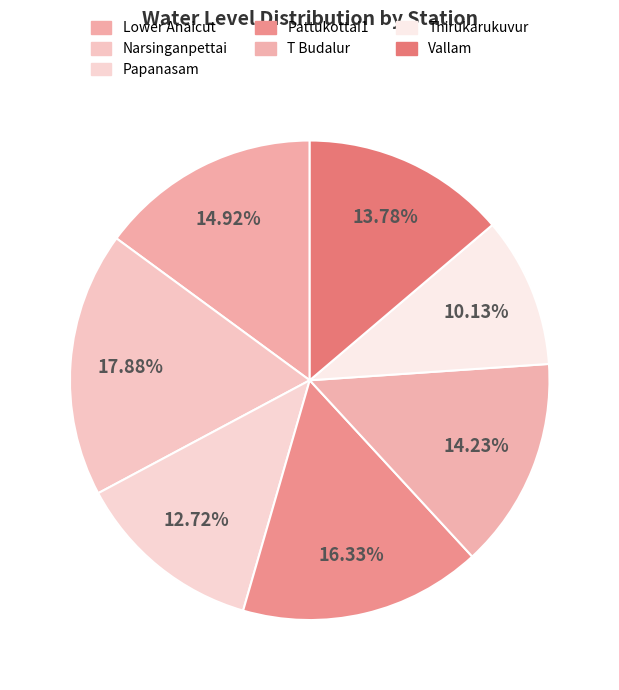

How much of the chart is everything except Thirukarukuvur?

89.9%